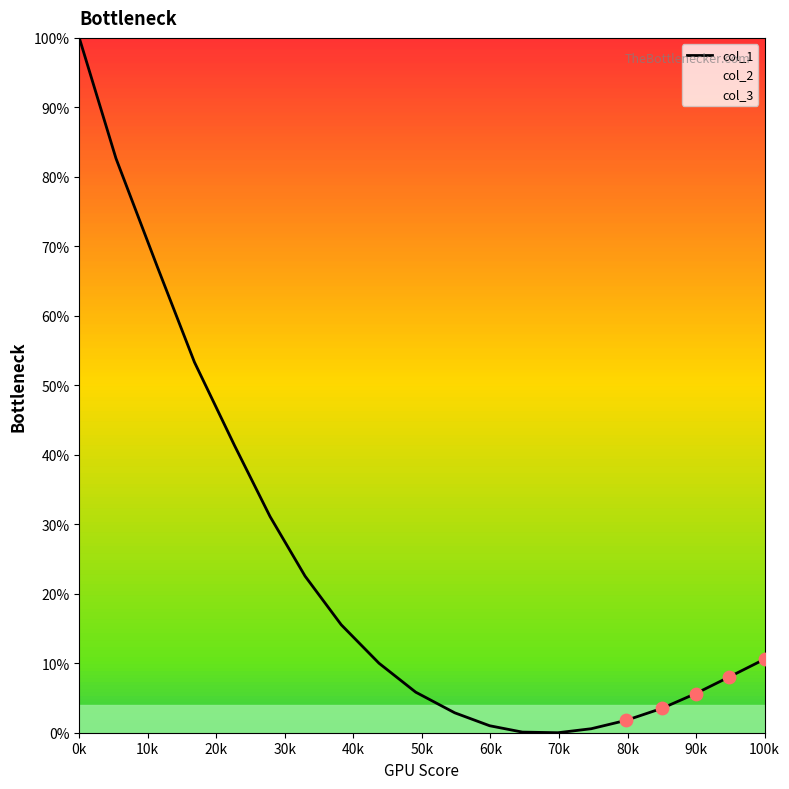

What is the difference between the maximum and minimum values?

100.0